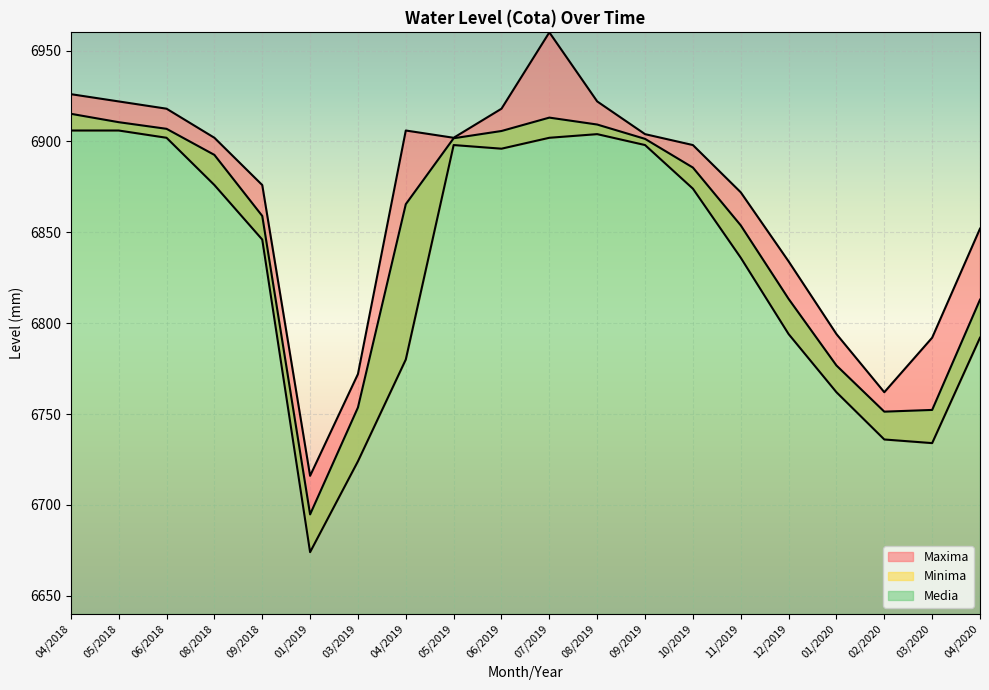

True or false: Maxima and Media intersect in this chart.

False